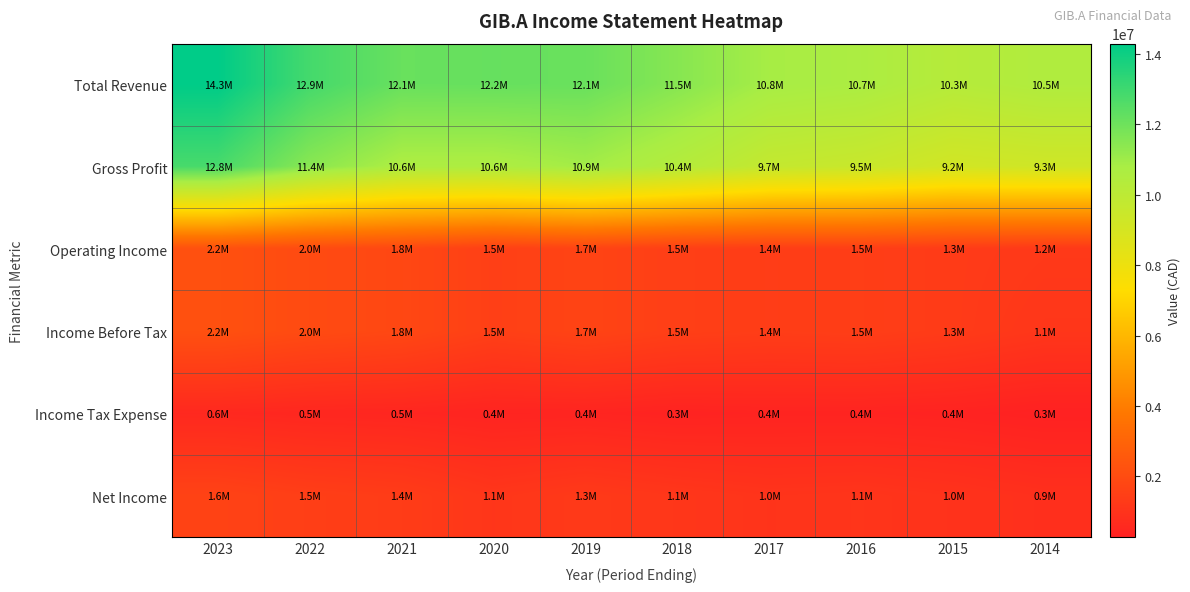

Reading left to right, what are all the values shown in this chart?

Total Revenue: 2023=14296400	2022=12867200	2021=12126800	2020=12164100	2019=12111200	2018=11506800	2017=10845100	2016=10683300	2015=10287100	2014=10499700
Gross Profit: 2023=12806100	2022=11447400	2021=10645600	2020=10622100	2019=10914300	2018=10363700	2017=9720900	2016=9547900	2015=9166200	2014=9277600
Operating Income: 2023=2197900	2022=1967000	2021=1838000	2020=1516300	2019=1676900	2018=1490000	2017=1417900	2016=1452800	2015=1328500	2014=1242600
Income Before Tax: 2023=2197900	2022=1967000	2021=1838000	2020=1516300	2019=1676900	2018=1490000	2017=1417900	2016=1452800	2015=1328500	2014=1130300
Income Tax Expense: 2023=566700	2022=500800	2021=468900	2020=398400	2019=413700	2018=348600	2017=382700	2016=384100	2015=351000	2014=270800
Net Income: 2023=1631200	2022=1466100	2021=1369100	2020=1117900	2019=1263200	2018=1141400	2017=1035200	2016=1068700	2015=977600	2014=859400